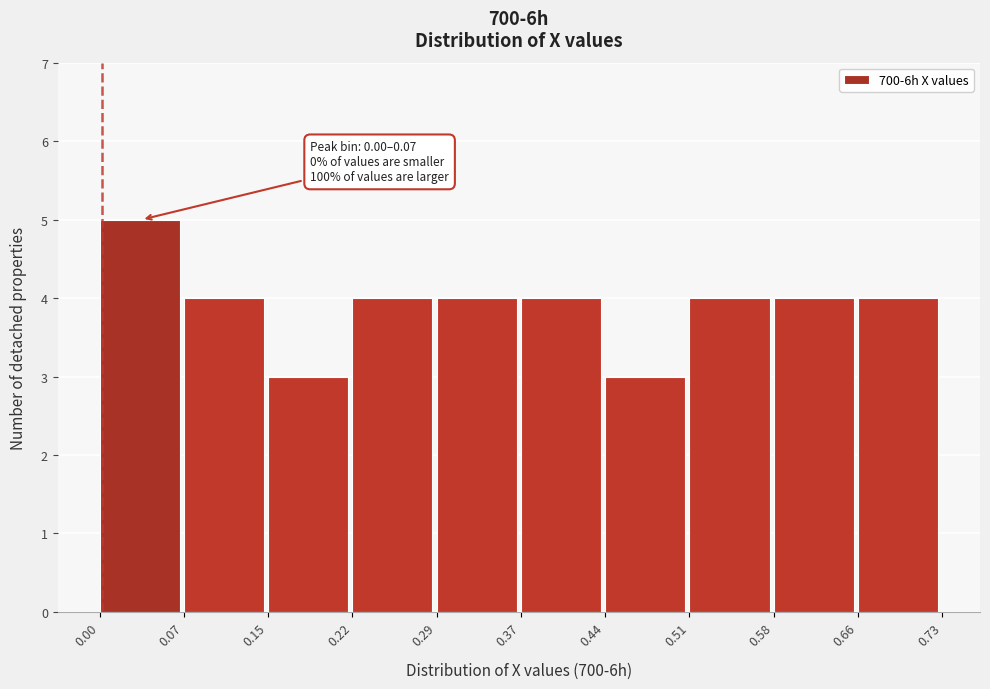

Which range on the x-axis has the tallest bar?

0.00 to 0.07